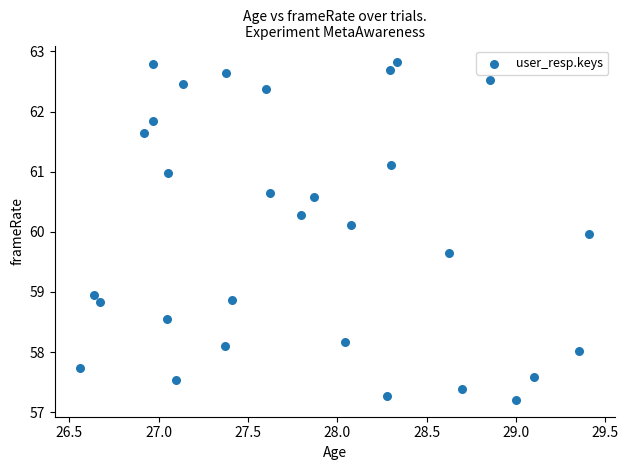

What is the range of X values (max minus min)?

2.8